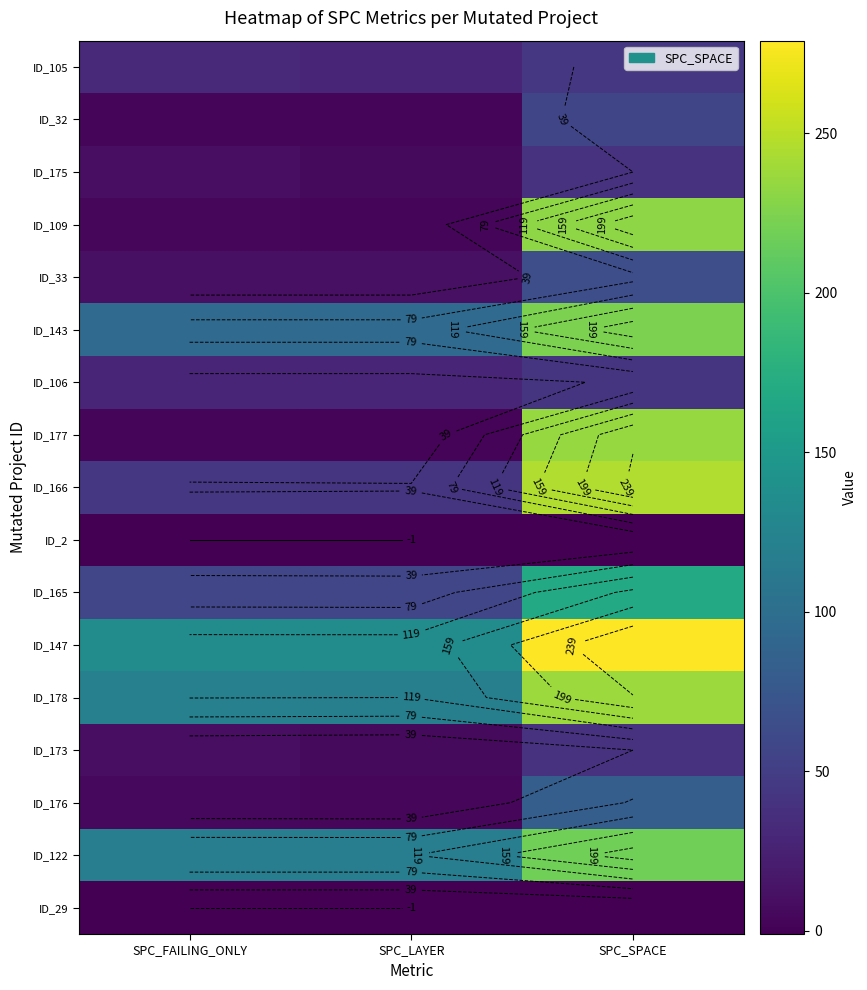

The value of ID_175 at SPC_FAILING_ONLY is 9. True or false?

True